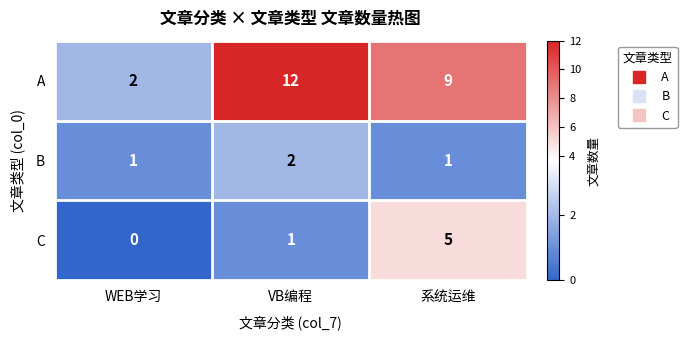

What is the difference between the highest and lowest values at VB编程?

11